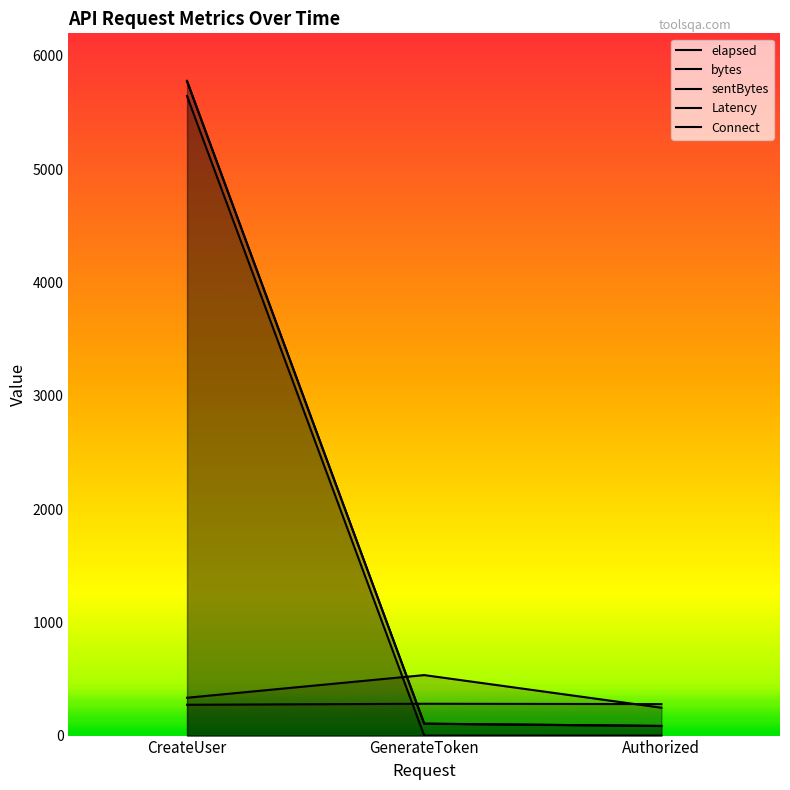

What position from the right is GenerateToken?

2